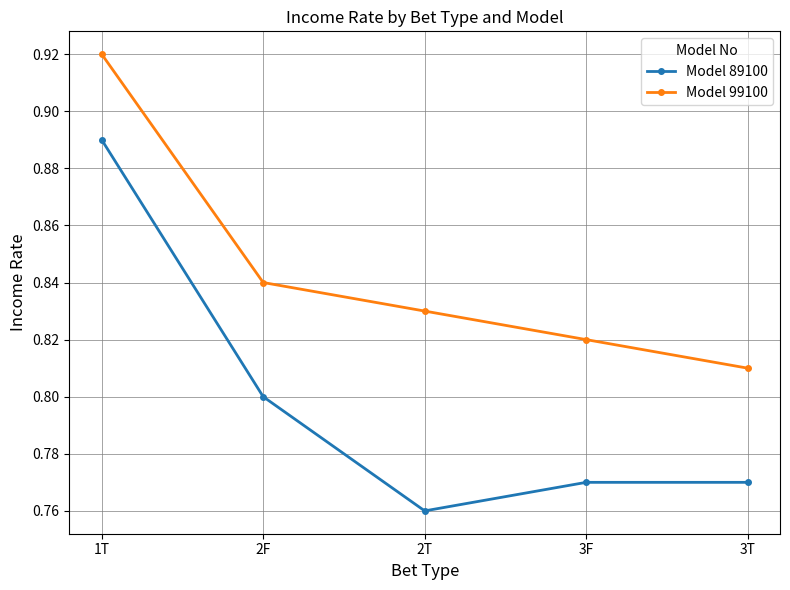

Which series has the largest range (max minus min)?

Model 89100